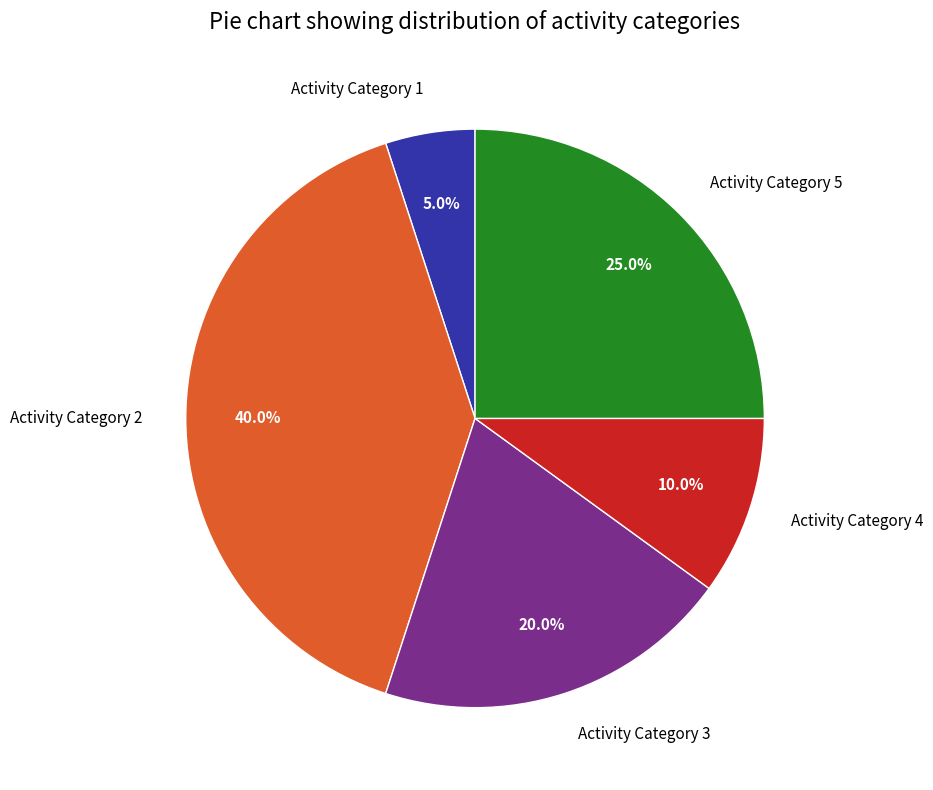

To the nearest percent, what is the average slice percentage?

20%